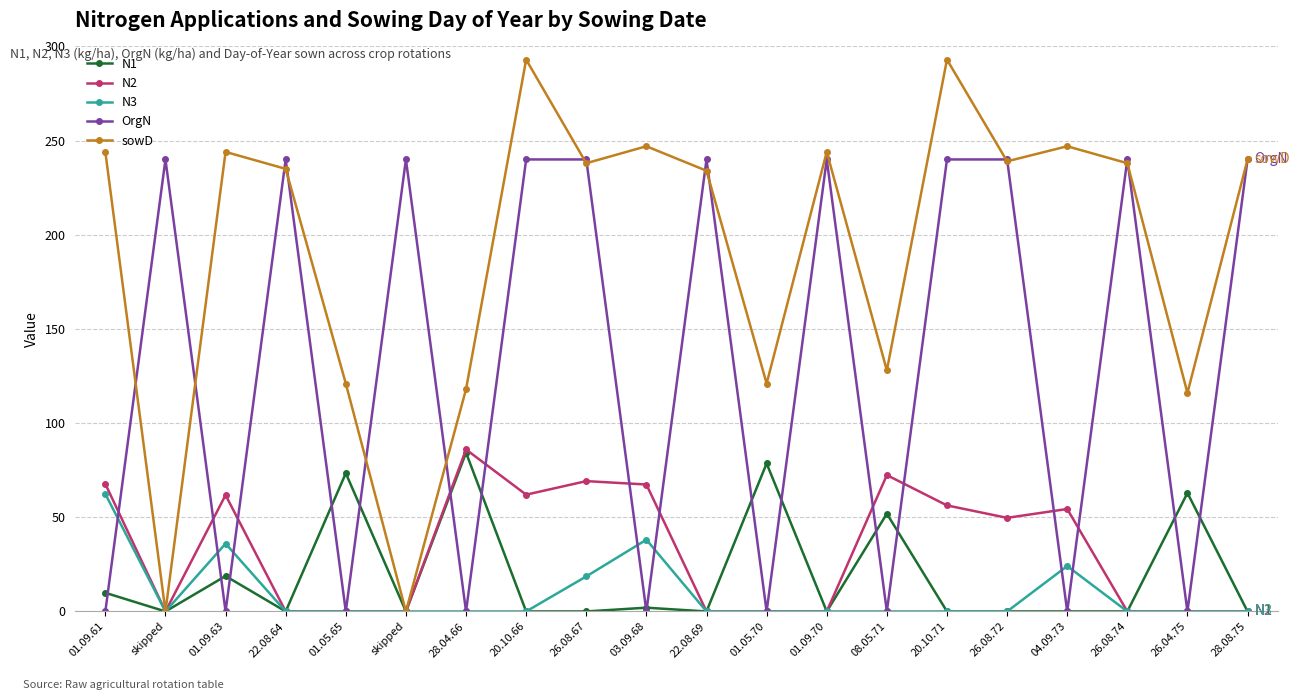

Does the chart have visible grid lines?

Yes